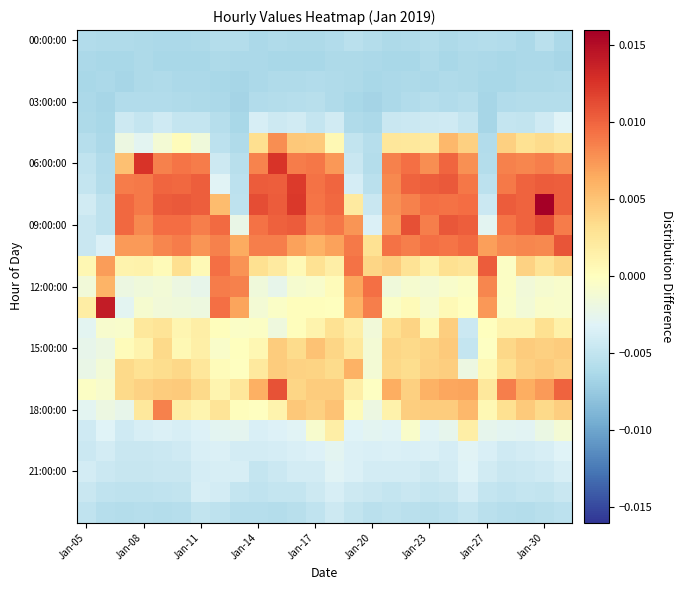

How many categories are shown in the chart?

26